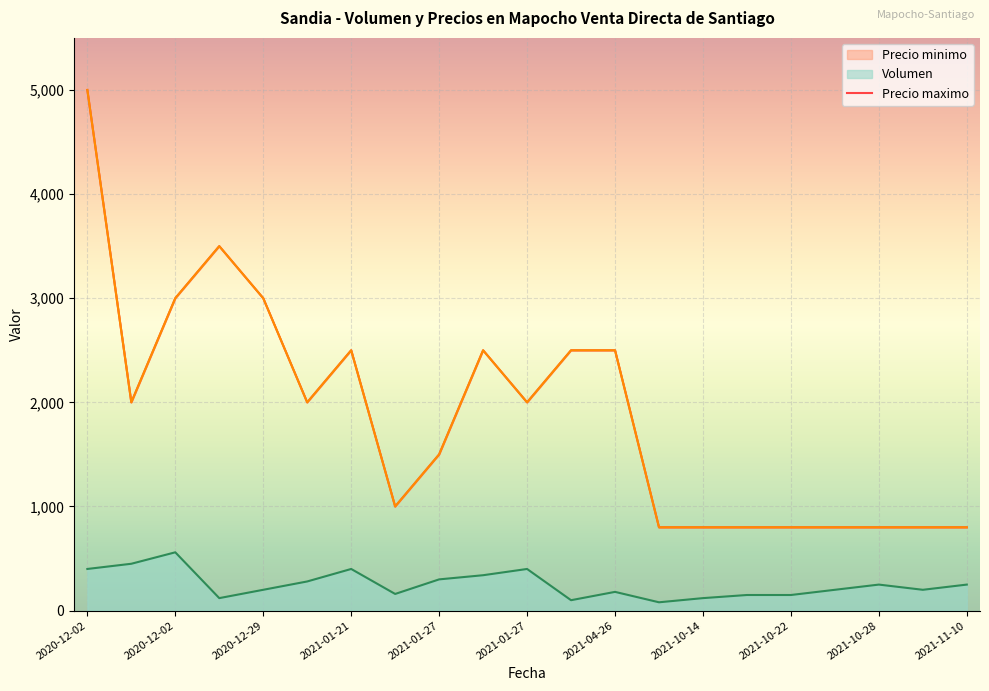

True or false: Precio maximo and Precio minimo intersect in this chart.

False